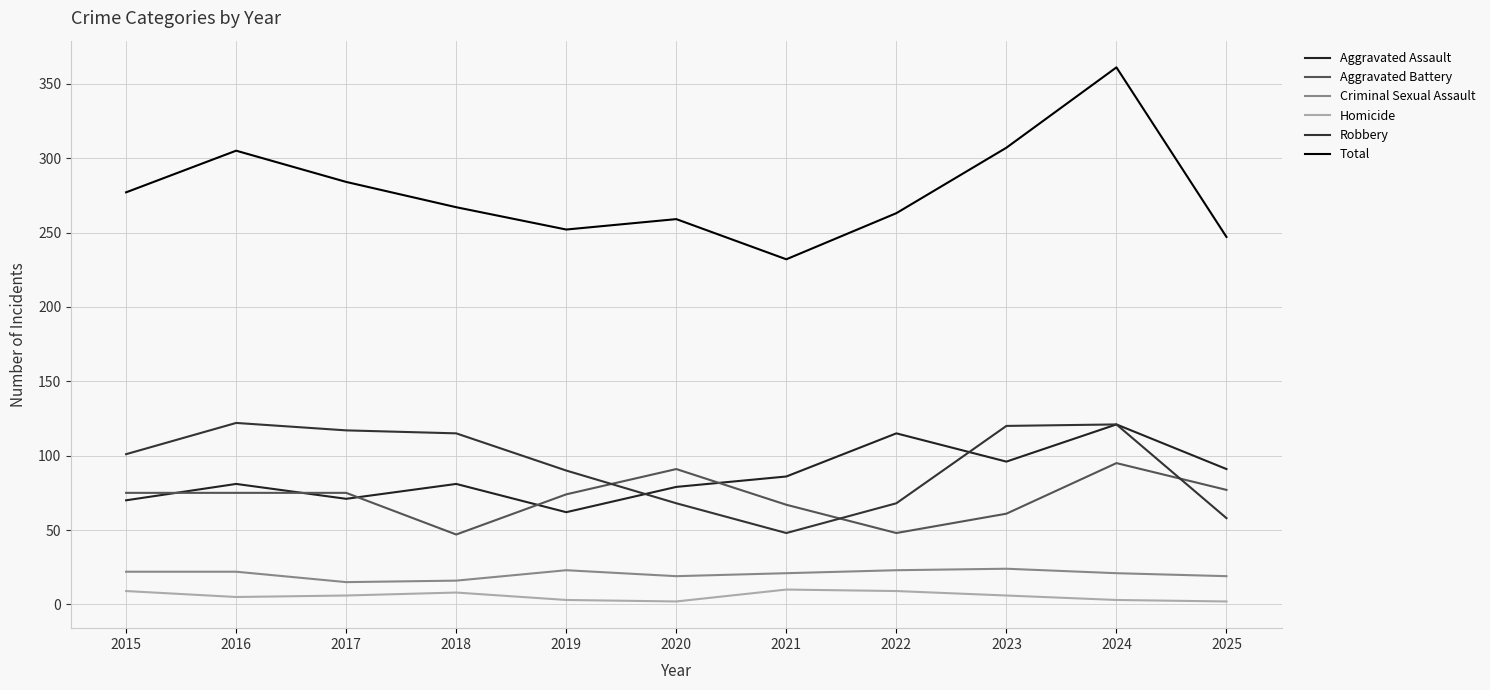

How many lines are shown in the chart?

6